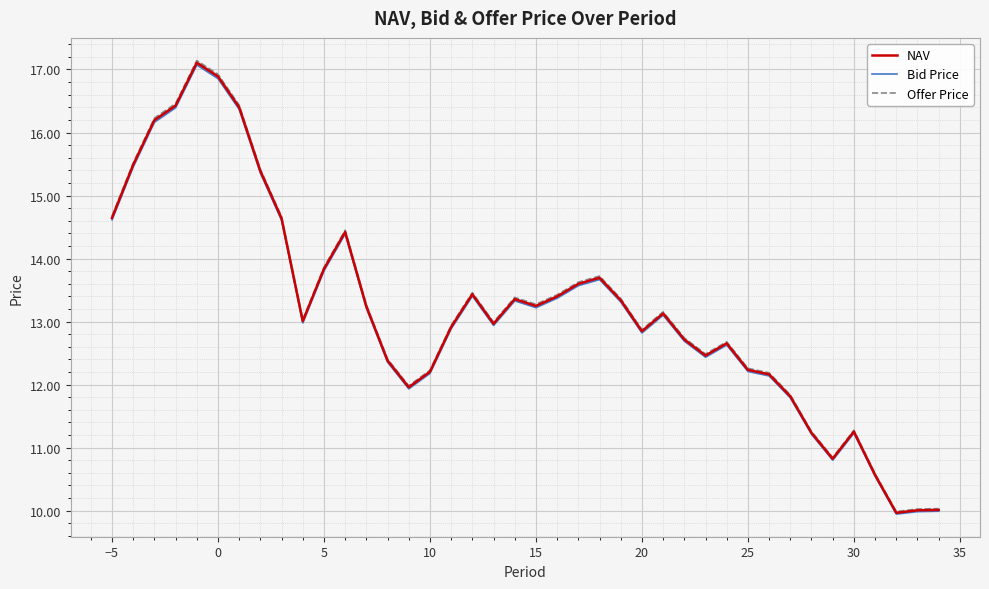

What is the average value of the Bid Price series?

13.2